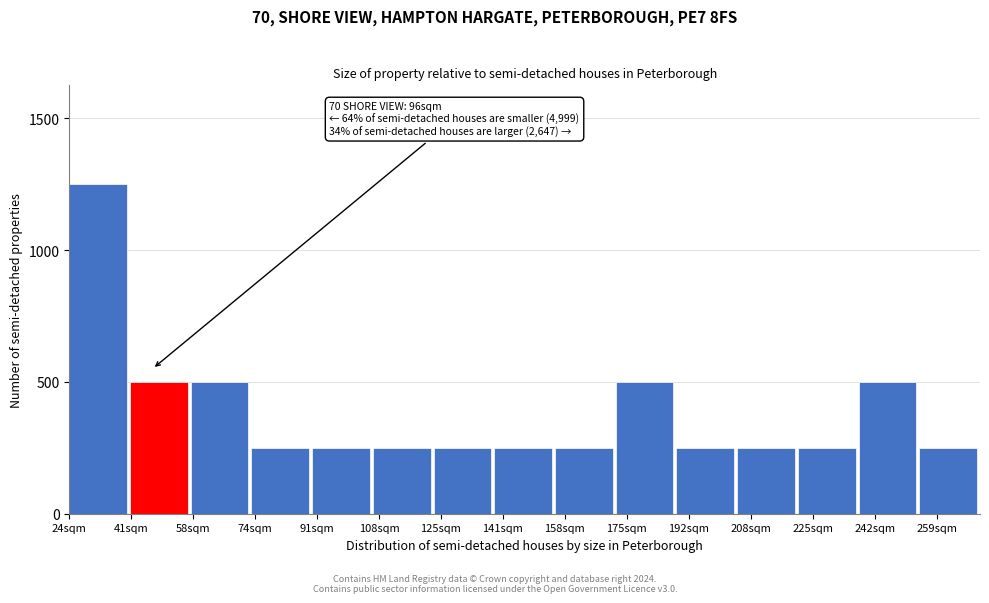

Reading left to right, list all the values displayed in this chart.

24sqm=1250	41sqm=500	58sqm=500	74sqm=250	91sqm=250	108sqm=250	125sqm=250	141sqm=250	158sqm=250	175sqm=500	192sqm=250	208sqm=250	225sqm=250	242sqm=500	259sqm=250